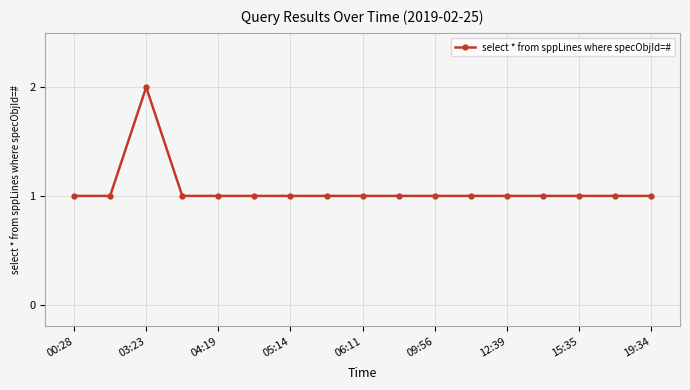

What is the difference between the maximum and minimum values?

1